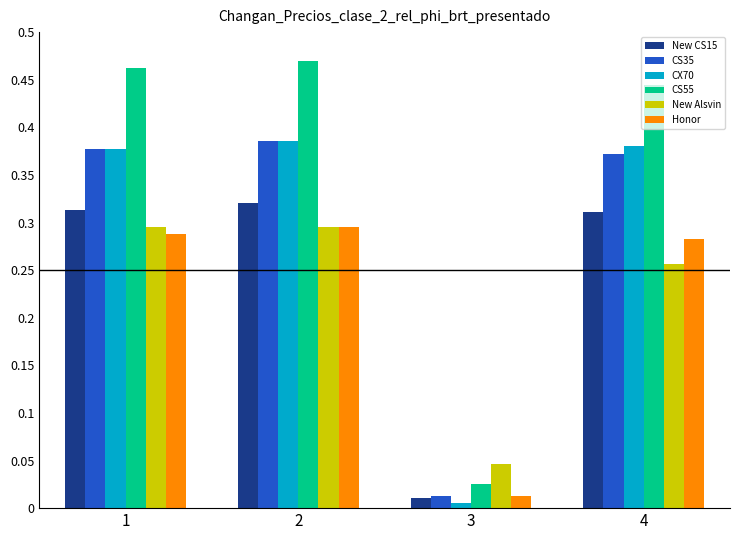

At how many categories does at least one series exceed 0?

4